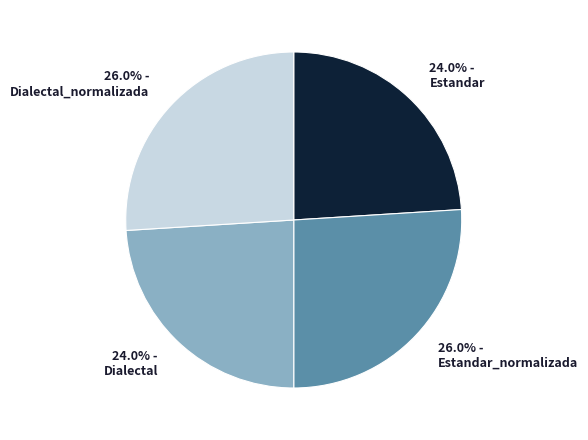

Is there any slice that represents more than half of the pie?

No